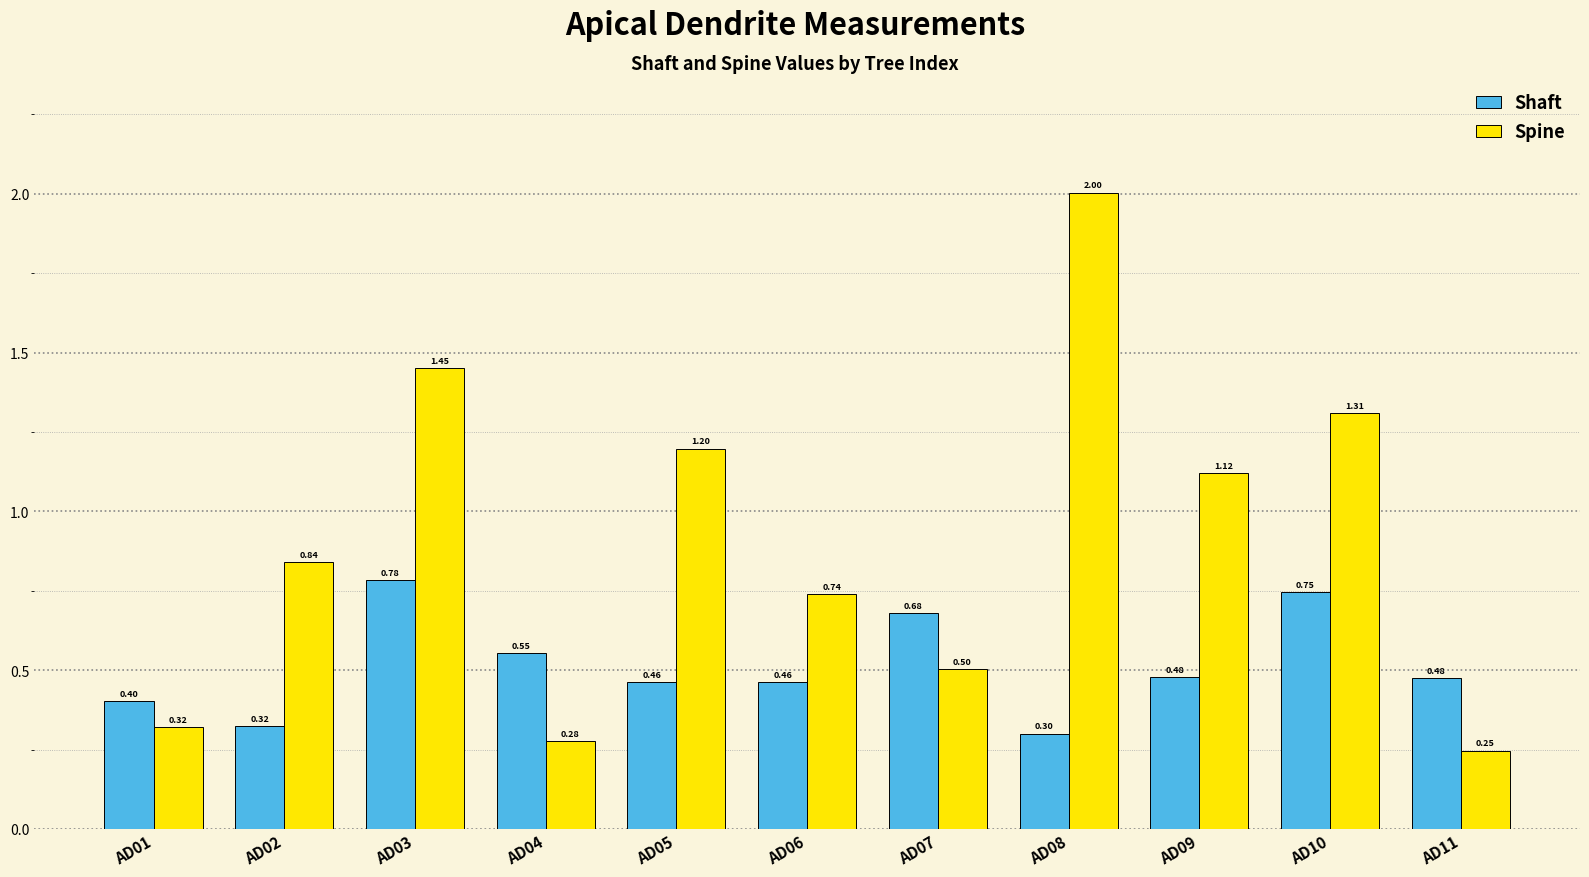

What is the value of the Shaft bar at the 6th from the left?

0.5